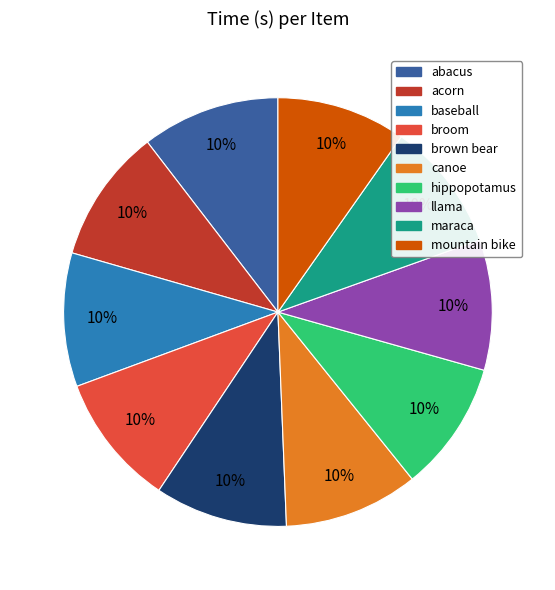

Does broom account for over 50% of the chart?

No